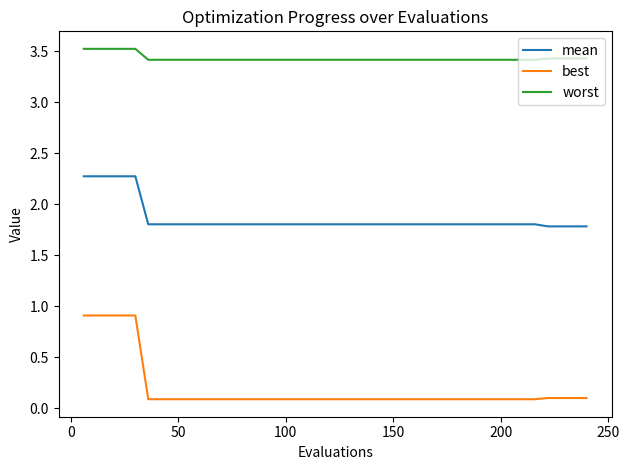

Rank the series by their average value, from lowest to highest.

best, mean, worst